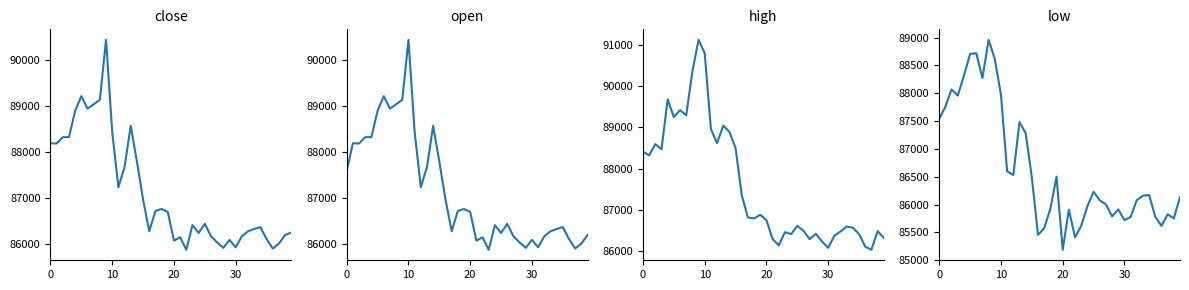

In open, how many points are lower than both neighbors (excluding endpoints)?

10